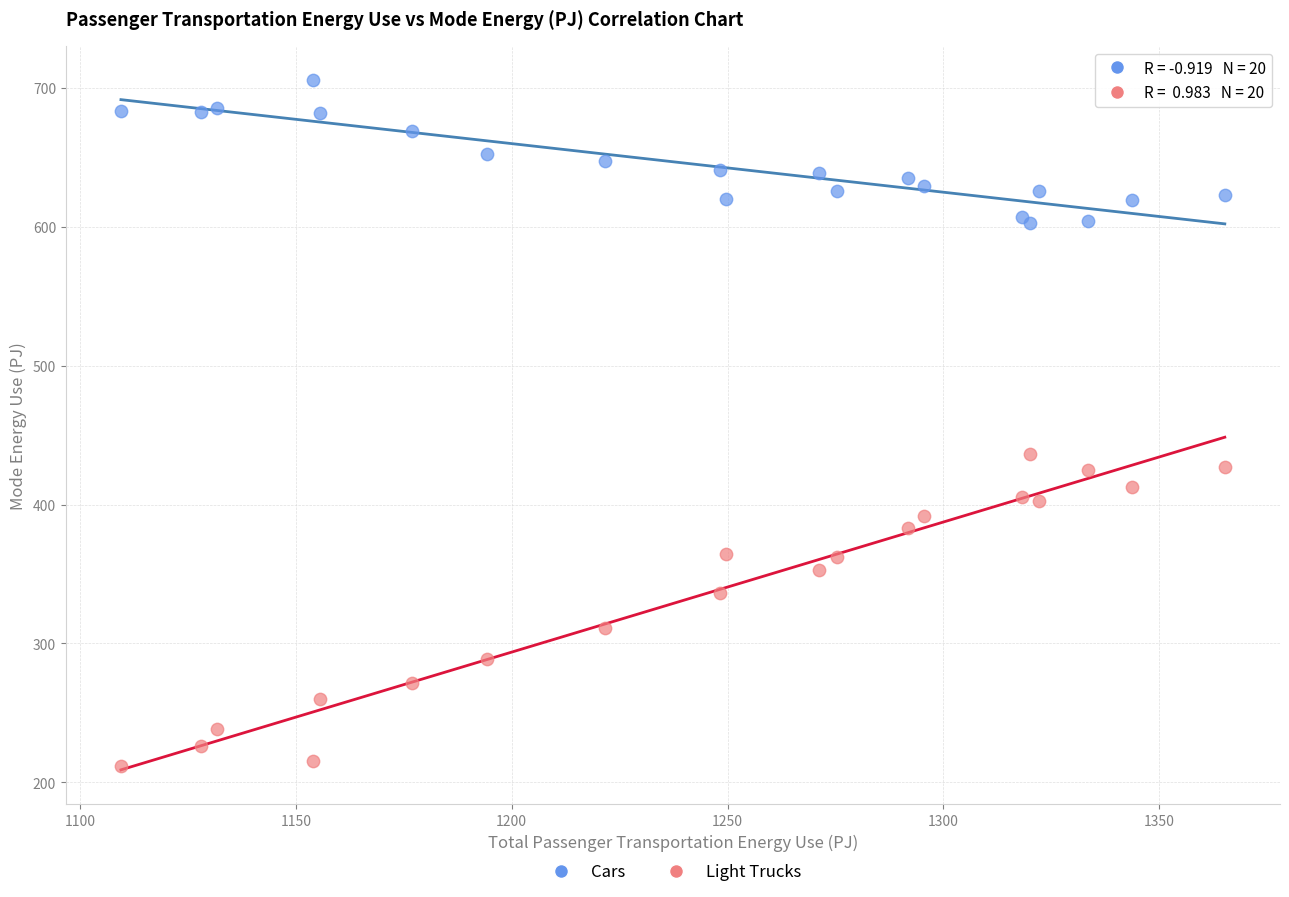

Which series reaches the maximum Y coordinate?

Cars